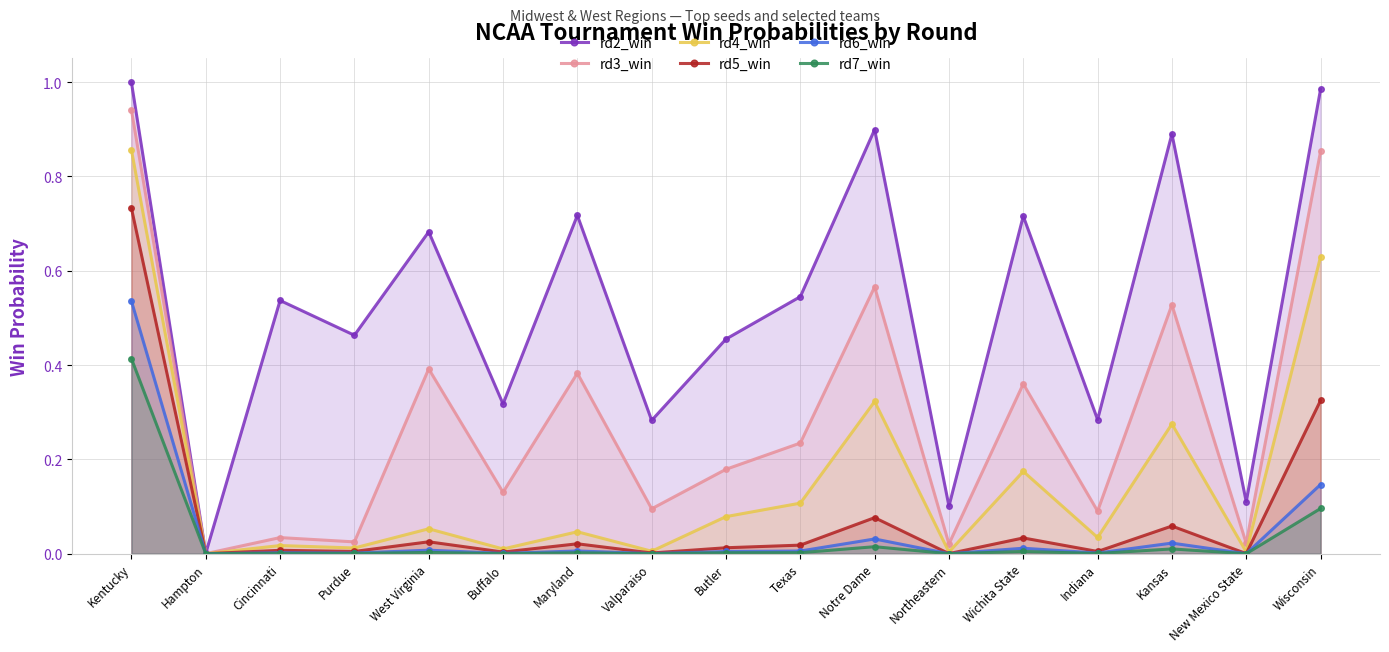

What are all the series names shown in the legend?

rd2_win, rd3_win, rd4_win, rd5_win, rd6_win, rd7_win